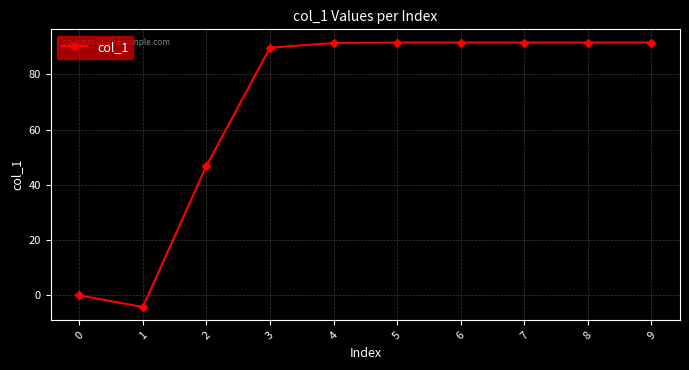

At which category does the data reach its first local valley?

1